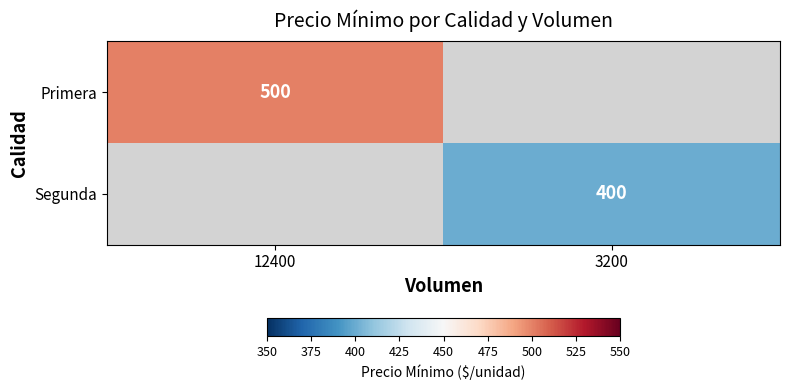

The value of Segunda at 3200 is 400. True or false?

True